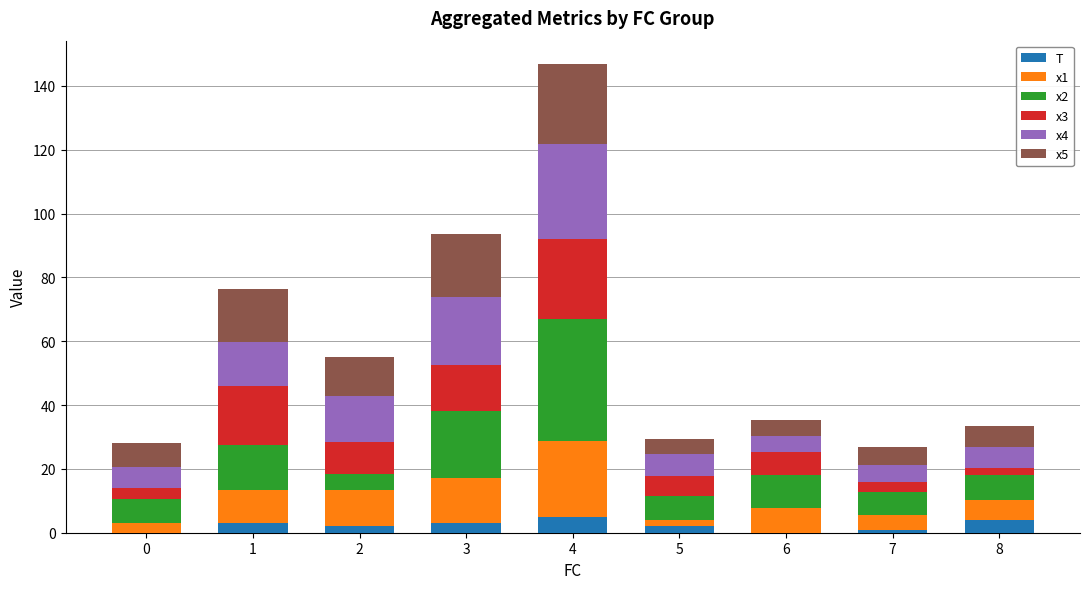

What is the highest value of the T series?

5.0